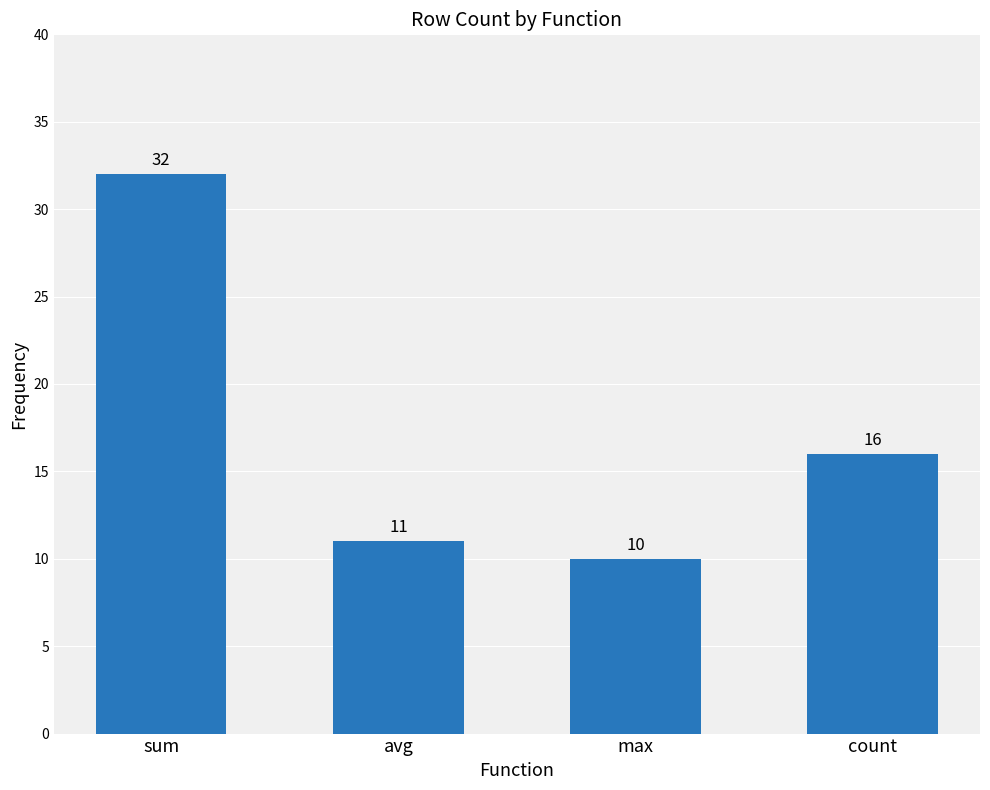

How many bars are there in total?

4